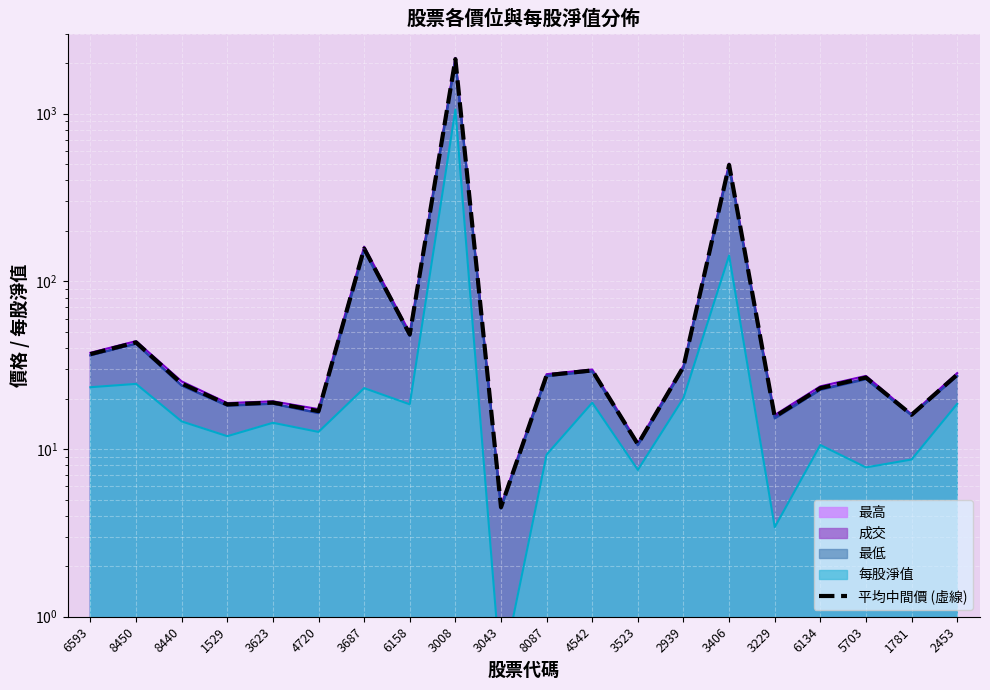

True or false: the data shows 29.4 at 4542.

True